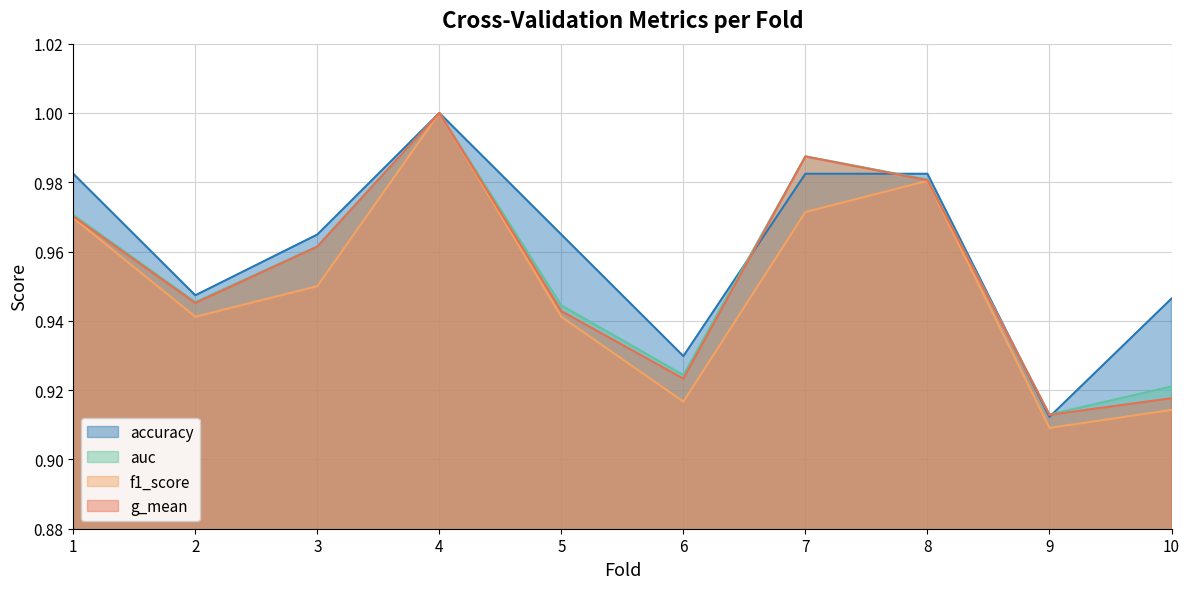

What value does the f1_score series have at 7?

1.0